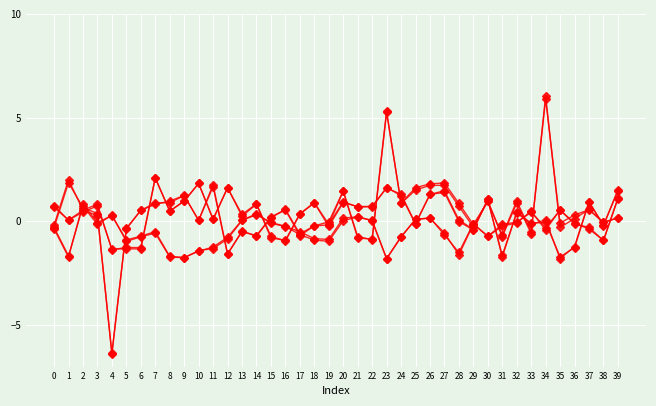

What is the total value across all series at 26?

6.5